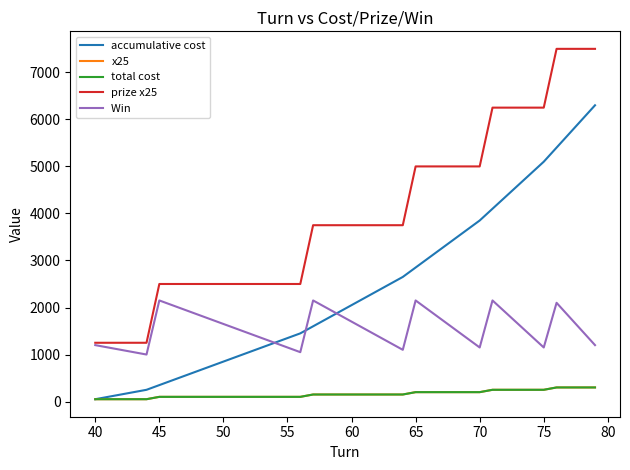

The value of accumulative cost at 14 is 764. True or false?

False